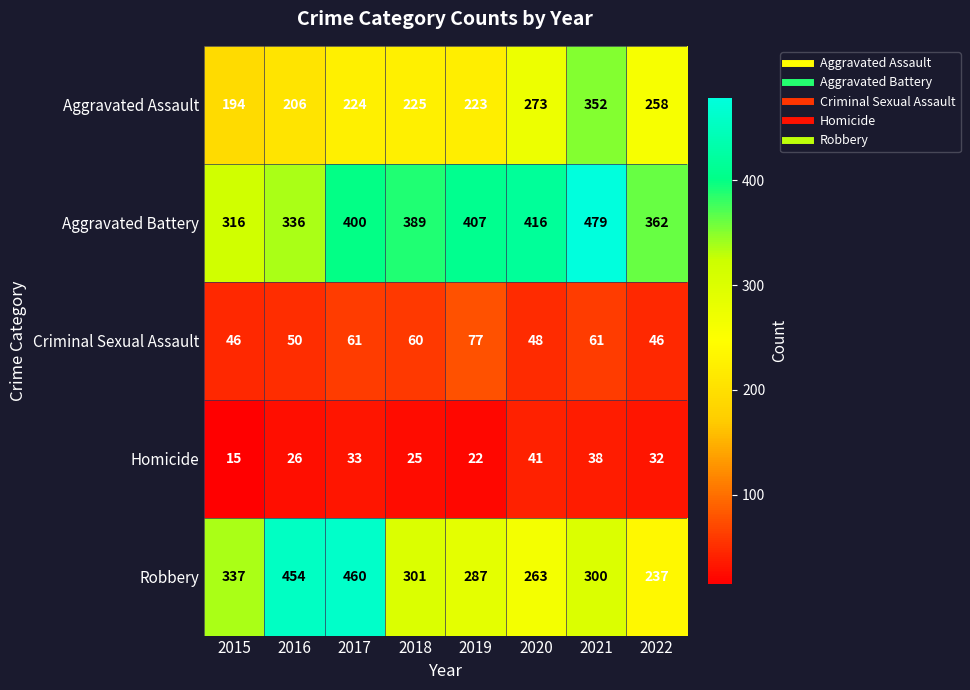

What is the minimum value shown in the chart?

15